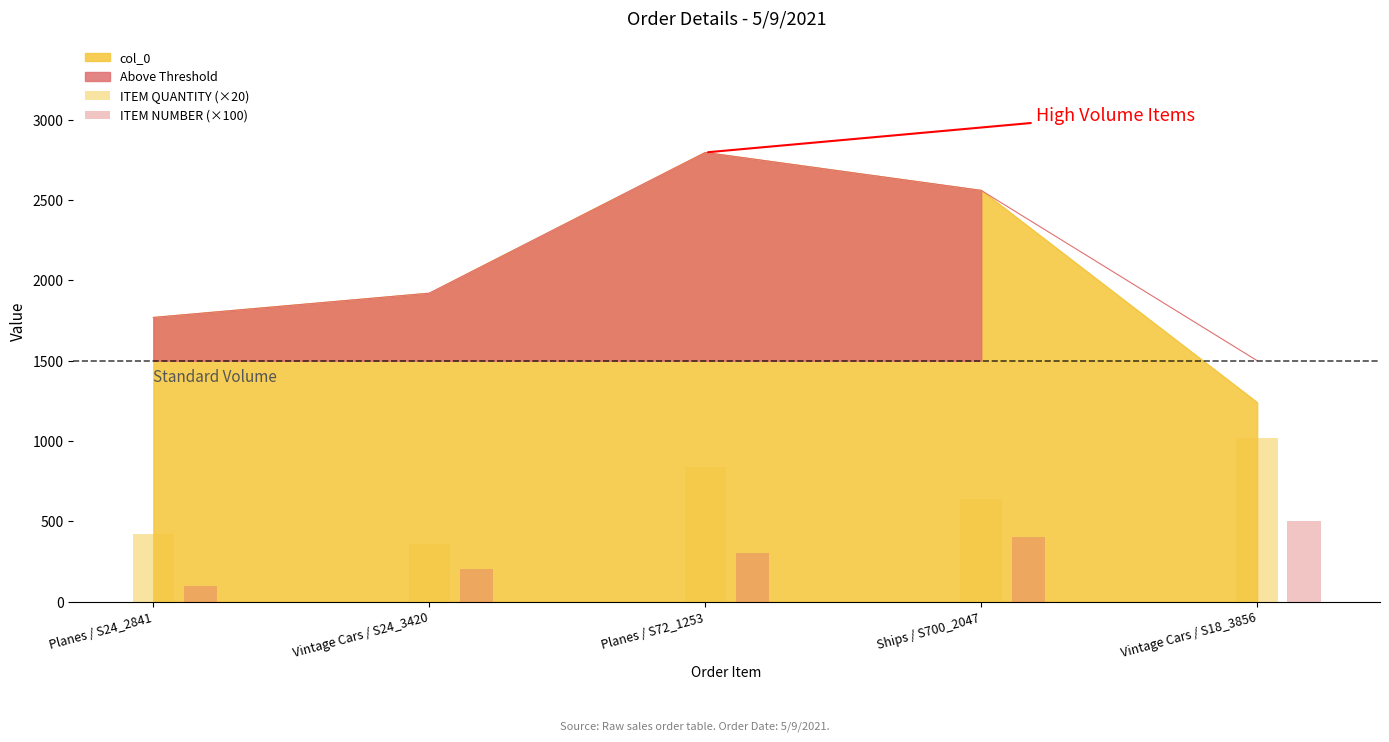

True or false: col_0 has a value of 1769 at Planes / S24_2841.

True